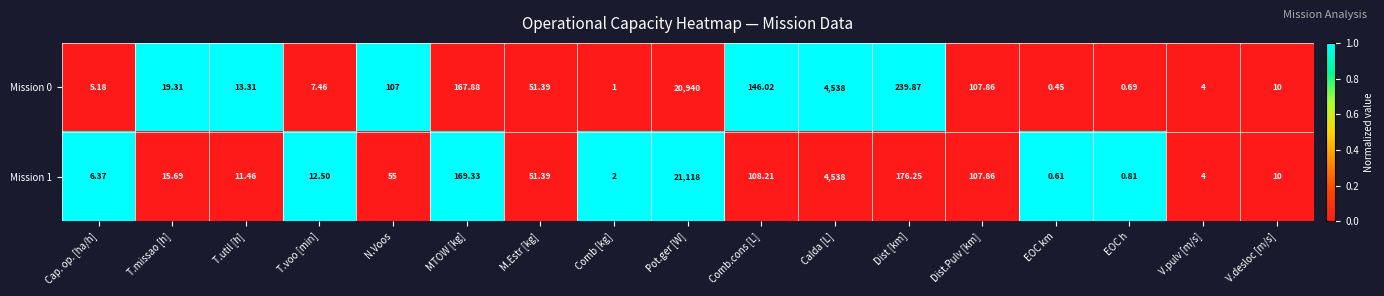

Which category has the lowest value in the Mission 0 series?

EOC km